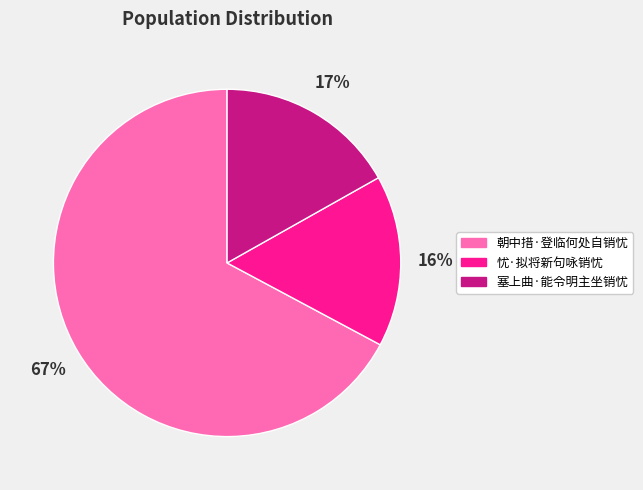

To the nearest percent, what percentage of the pie is 塞上曲·能令明主坐销忧?

17%